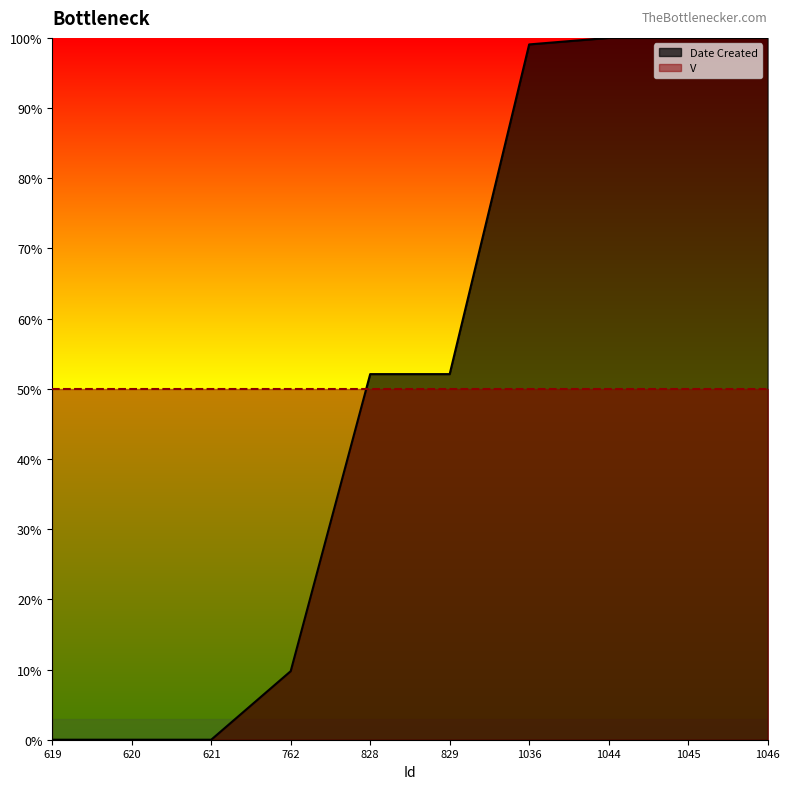

What is the difference between the second highest and second lowest values?

1.0